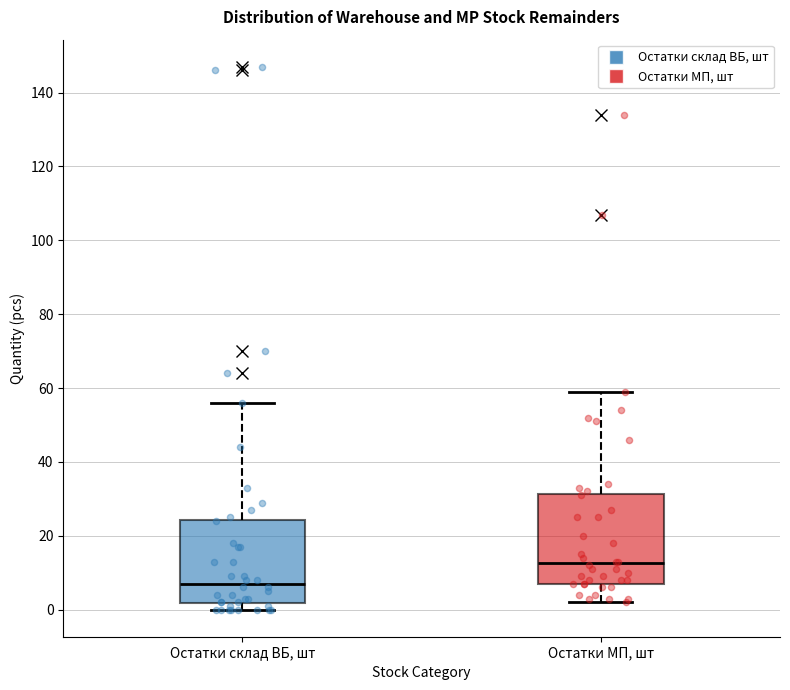

Which box has the highest median line?

Остатки МП, шт